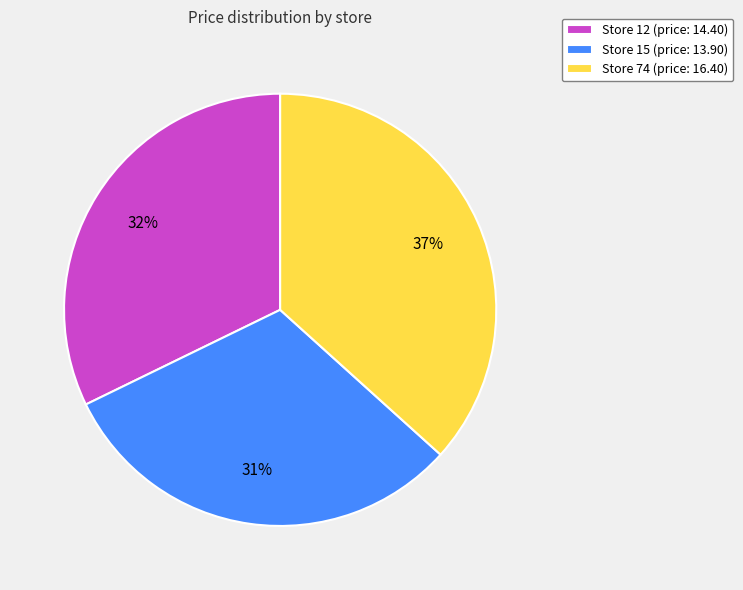

Between Store 15 and Store 12, which is larger?

Store 12